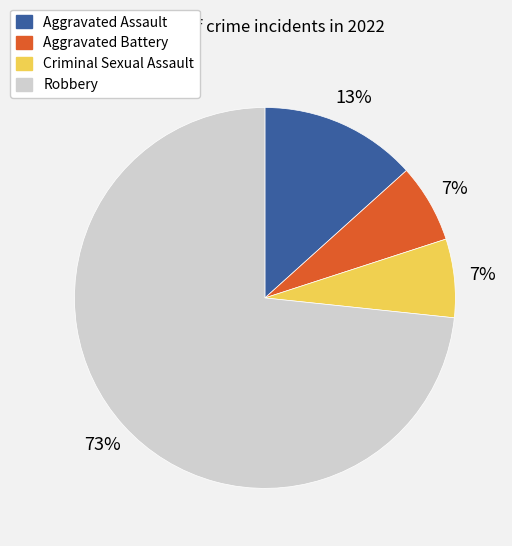

What is the majority slice?

Robbery